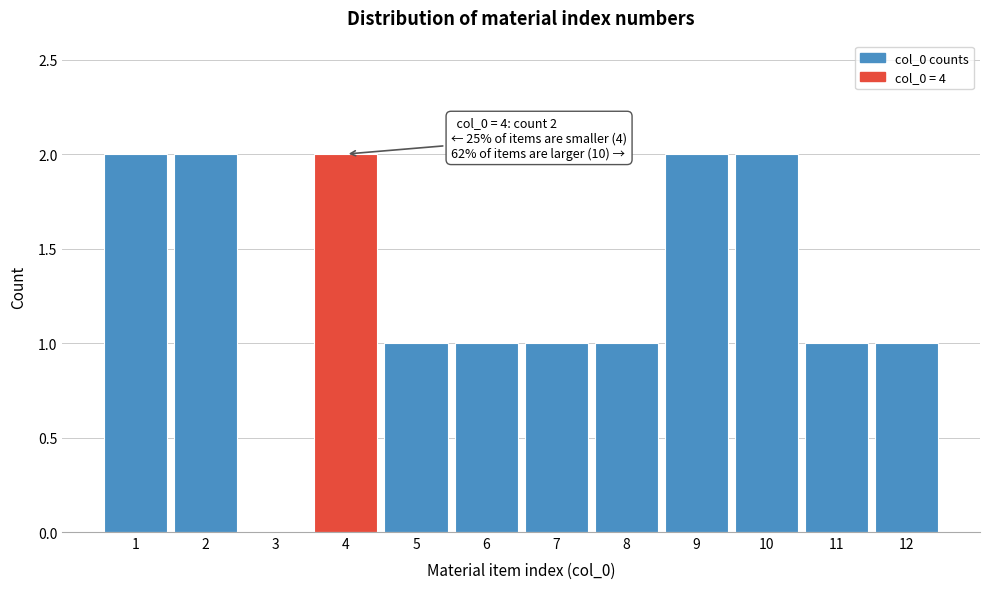

Reading left to right, what are all the values shown in this chart?

1=2	2=2	3=0	4=2	5=1	6=1	7=1	8=1	9=2	10=2	11=1	12=1